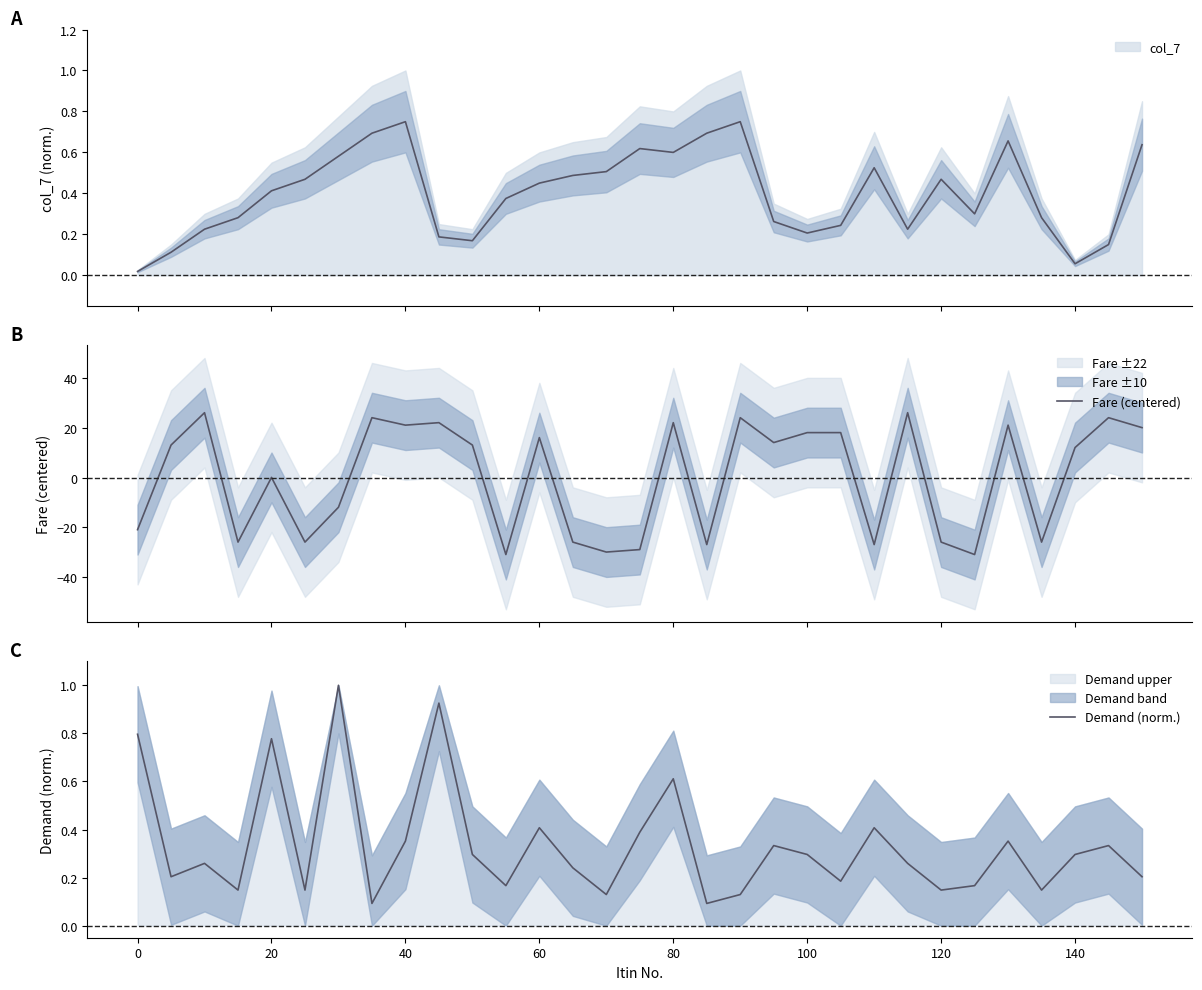

Does the chart have visible grid lines?

No